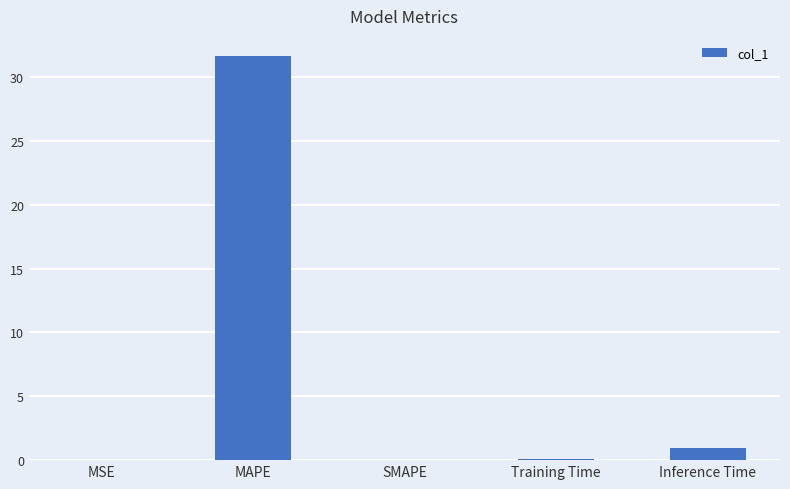

At which category does the chart reach its peak across all series?

MAPE